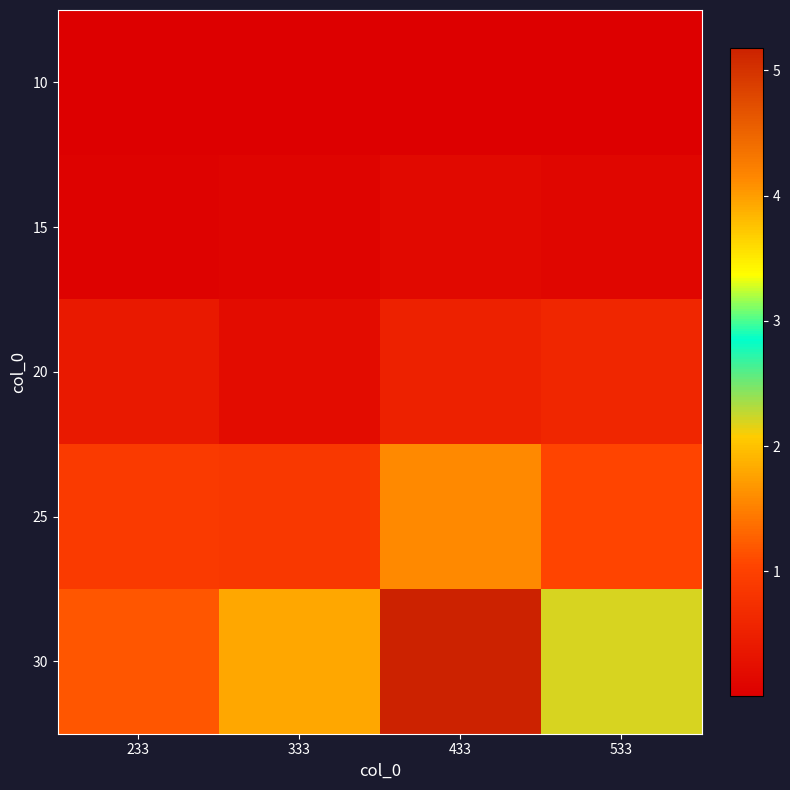

How many data points does each series have?

4